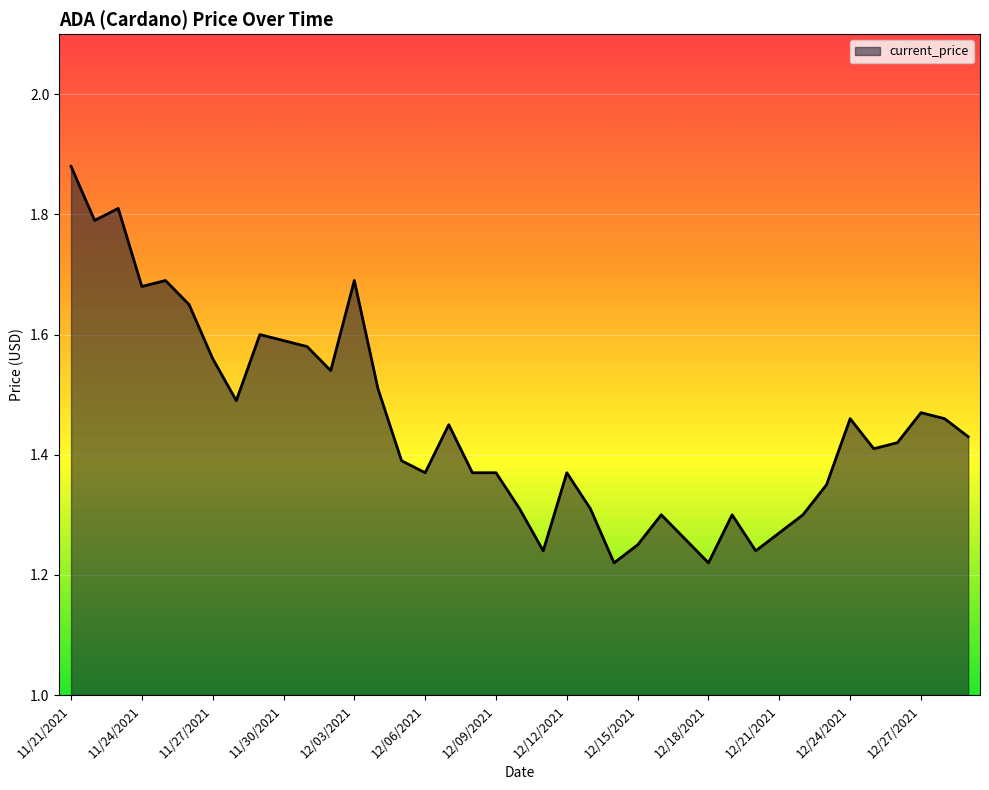

What is the difference between the maximum and minimum values?

0.7